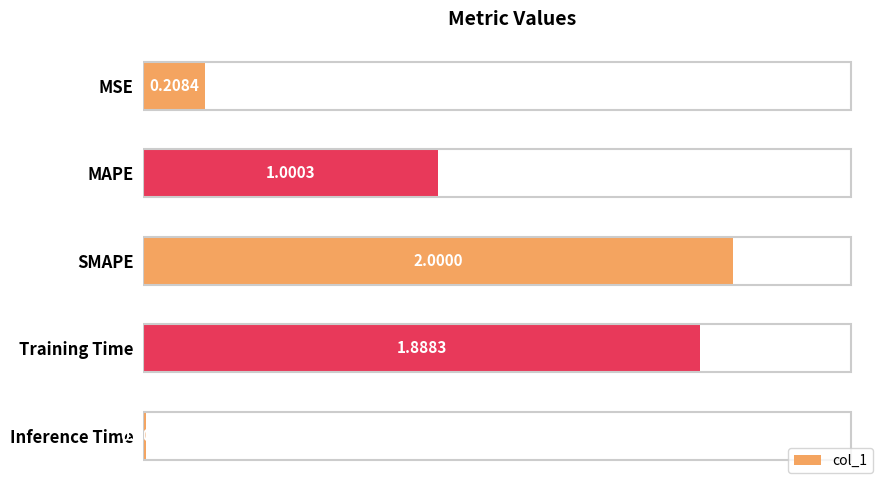

What is the sum of the values at MSE and SMAPE?

2.2